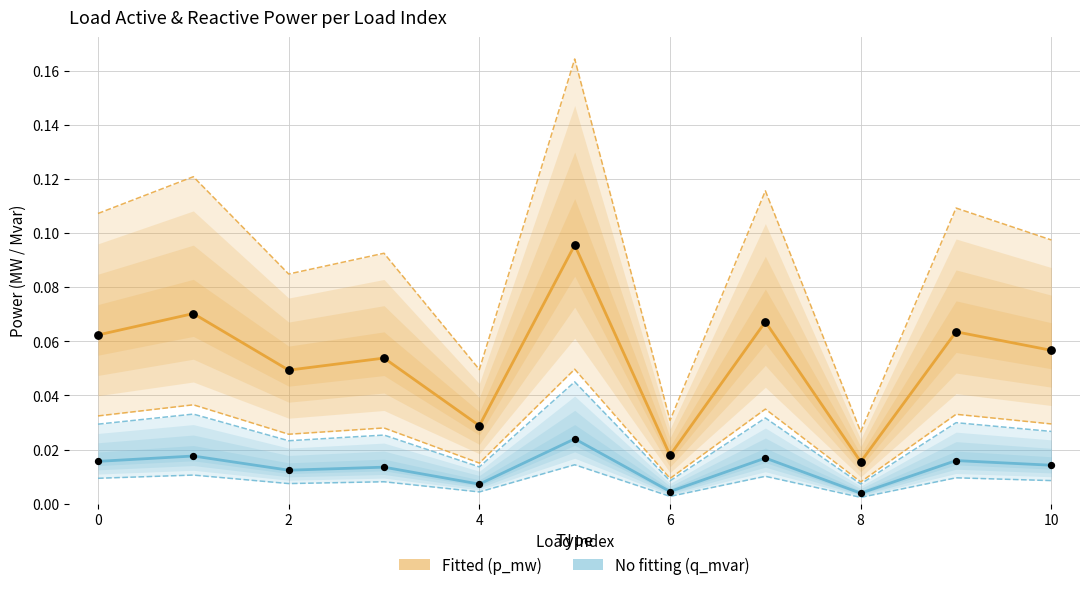

Which series reaches the maximum Y coordinate?

p_mw central